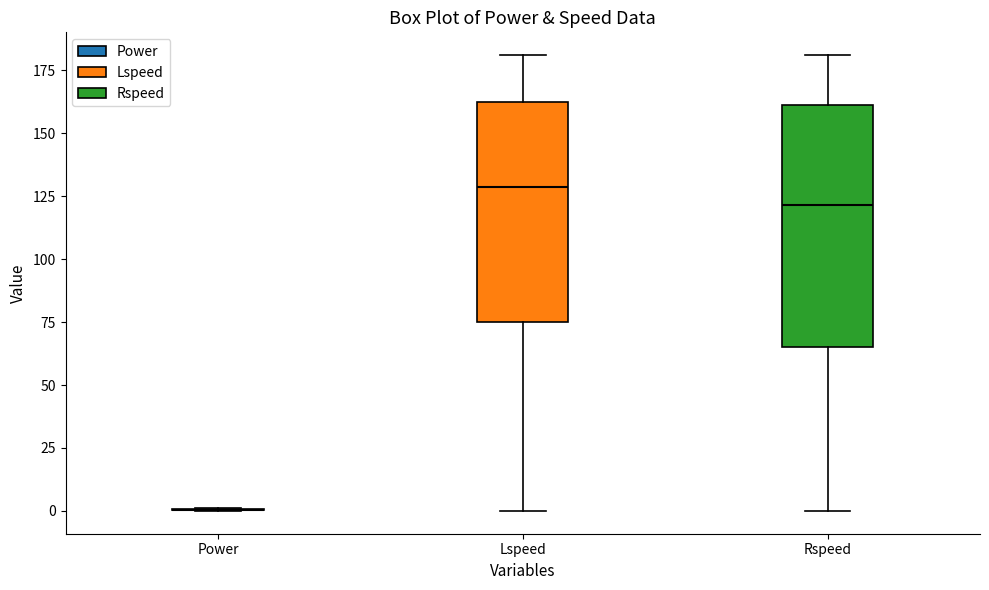

Where does the upper whisker of the box for Rspeed end on the y-axis? The values are not printed on the chart, so give them approximately, as read against the axis.

180